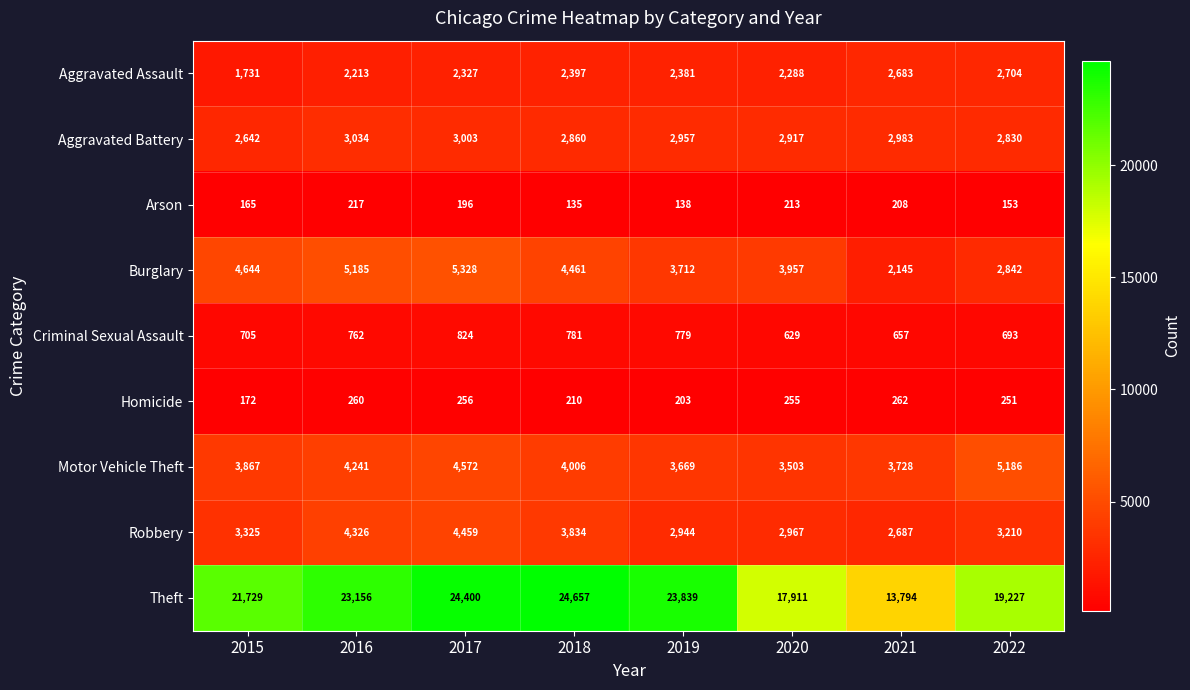

Where is Aggravated Assault nearest to the value 2217?

2016